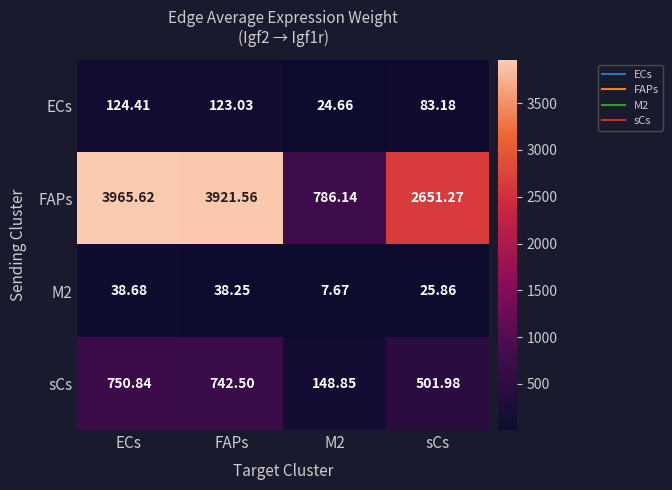

Where is sCs nearest to the value 449?

sCs